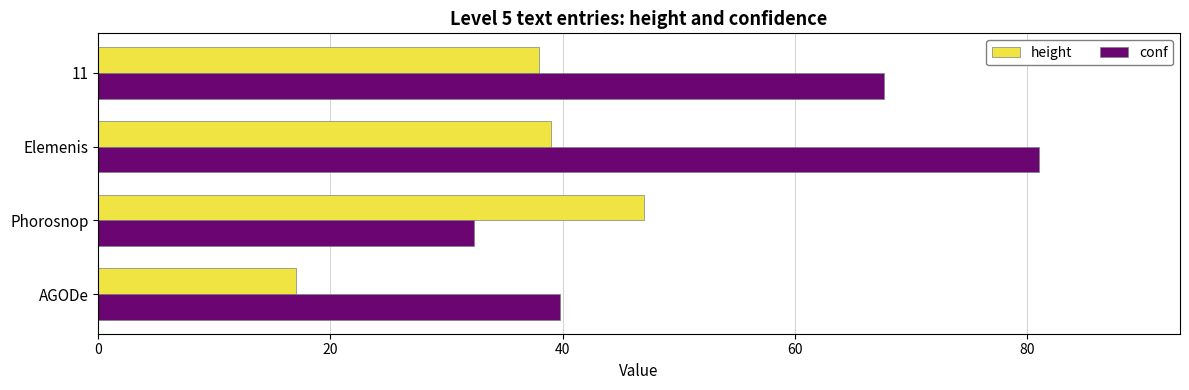

What is the smallest value displayed?

17.0